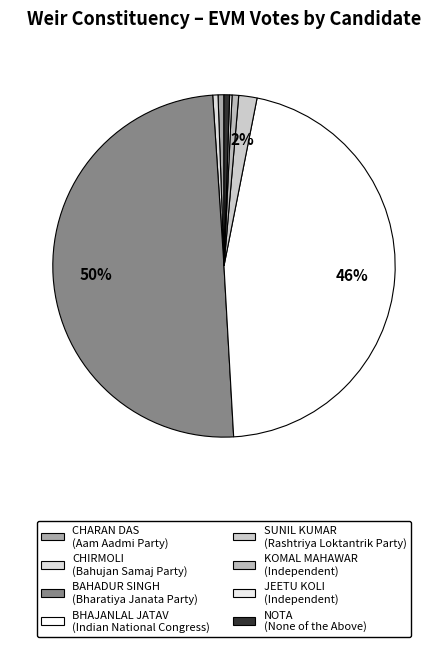

Approximately how many times larger is the value at CHARAN DAS compared to JEETU KOLI?

2.5